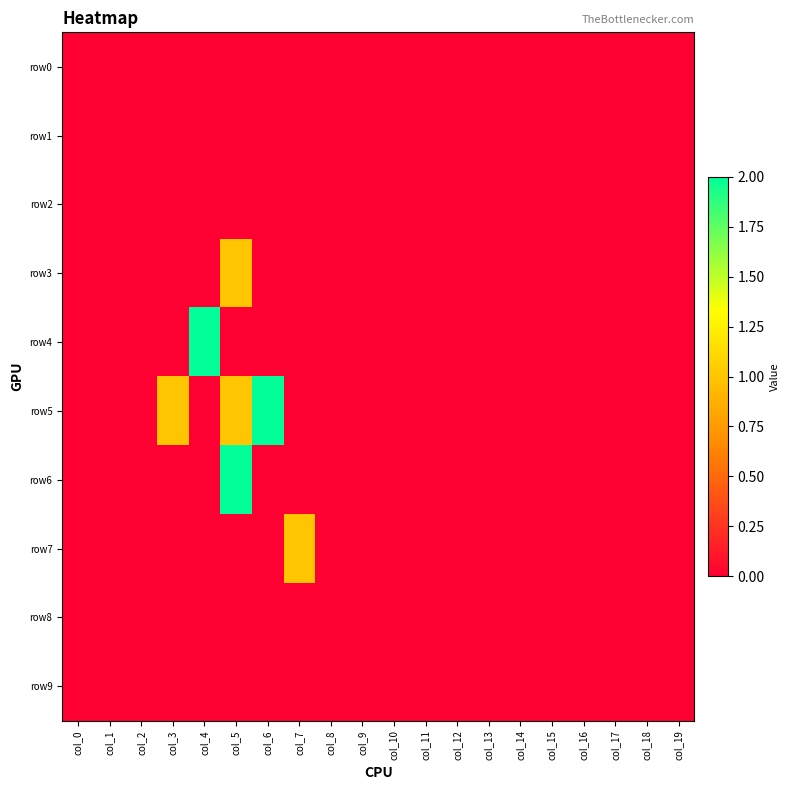

Reading left to right, what are all the values shown in this chart?

row0: col_0=0	col_1=0	col_2=0	col_3=0	col_4=0	col_5=0	col_6=0	col_7=0	col_8=0	col_9=0	col_10=0	col_11=0	col_12=0	col_13=0	col_14=0	col_15=0	col_16=0	col_17=0	col_18=0	col_19=0
row1: col_0=0	col_1=0	col_2=0	col_3=0	col_4=0	col_5=0	col_6=0	col_7=0	col_8=0	col_9=0	col_10=0	col_11=0	col_12=0	col_13=0	col_14=0	col_15=0	col_16=0	col_17=0	col_18=0	col_19=0
row2: col_0=0	col_1=0	col_2=0	col_3=0	col_4=0	col_5=0	col_6=0	col_7=0	col_8=0	col_9=0	col_10=0	col_11=0	col_12=0	col_13=0	col_14=0	col_15=0	col_16=0	col_17=0	col_18=0	col_19=0
row3: col_0=0	col_1=0	col_2=0	col_3=0	col_4=0	col_5=1	col_6=0	col_7=0	col_8=0	col_9=0	col_10=0	col_11=0	col_12=0	col_13=0	col_14=0	col_15=0	col_16=0	col_17=0	col_18=0	col_19=0
row4: col_0=0	col_1=0	col_2=0	col_3=0	col_4=2	col_5=0	col_6=0	col_7=0	col_8=0	col_9=0	col_10=0	col_11=0	col_12=0	col_13=0	col_14=0	col_15=0	col_16=0	col_17=0	col_18=0	col_19=0
row5: col_0=0	col_1=0	col_2=0	col_3=1	col_4=0	col_5=1	col_6=2	col_7=0	col_8=0	col_9=0	col_10=0	col_11=0	col_12=0	col_13=0	col_14=0	col_15=0	col_16=0	col_17=0	col_18=0	col_19=0
row6: col_0=0	col_1=0	col_2=0	col_3=0	col_4=0	col_5=2	col_6=0	col_7=0	col_8=0	col_9=0	col_10=0	col_11=0	col_12=0	col_13=0	col_14=0	col_15=0	col_16=0	col_17=0	col_18=0	col_19=0
row7: col_0=0	col_1=0	col_2=0	col_3=0	col_4=0	col_5=0	col_6=0	col_7=1	col_8=0	col_9=0	col_10=0	col_11=0	col_12=0	col_13=0	col_14=0	col_15=0	col_16=0	col_17=0	col_18=0	col_19=0
row8: col_0=0	col_1=0	col_2=0	col_3=0	col_4=0	col_5=0	col_6=0	col_7=0	col_8=0	col_9=0	col_10=0	col_11=0	col_12=0	col_13=0	col_14=0	col_15=0	col_16=0	col_17=0	col_18=0	col_19=0
row9: col_0=0	col_1=0	col_2=0	col_3=0	col_4=0	col_5=0	col_6=0	col_7=0	col_8=0	col_9=0	col_10=0	col_11=0	col_12=0	col_13=0	col_14=0	col_15=0	col_16=0	col_17=0	col_18=0	col_19=0